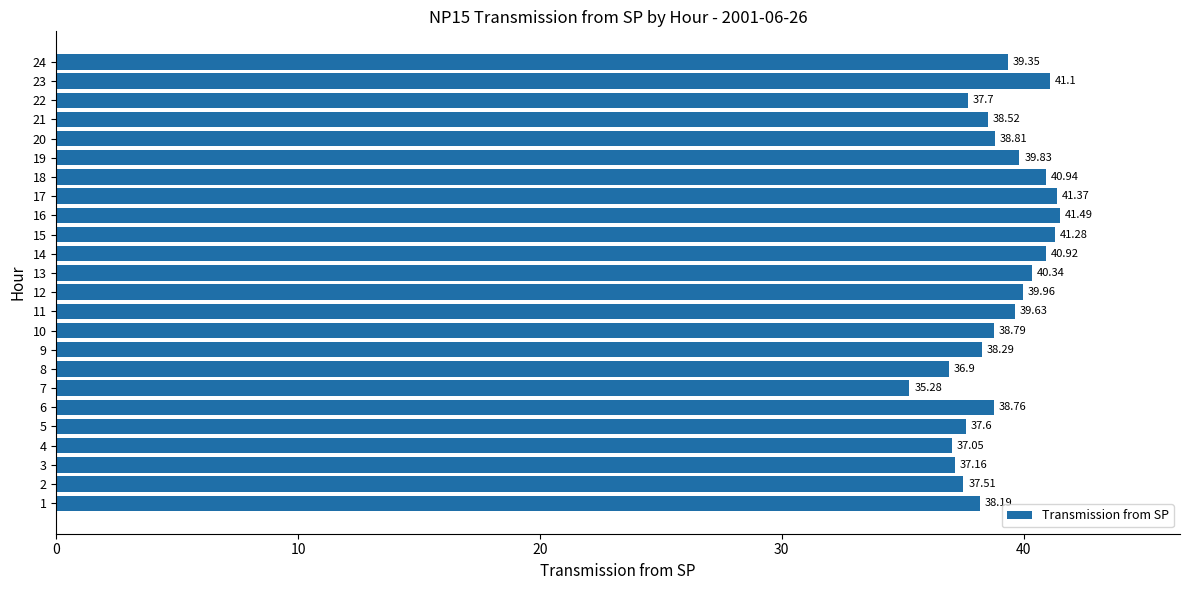

Is it true that the value at 8 is 13.8?

False